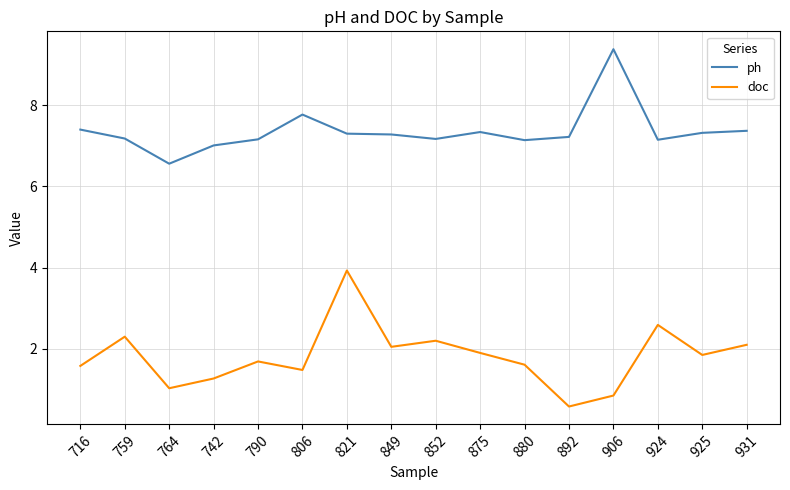

What are all the series names shown in the legend?

ph, doc